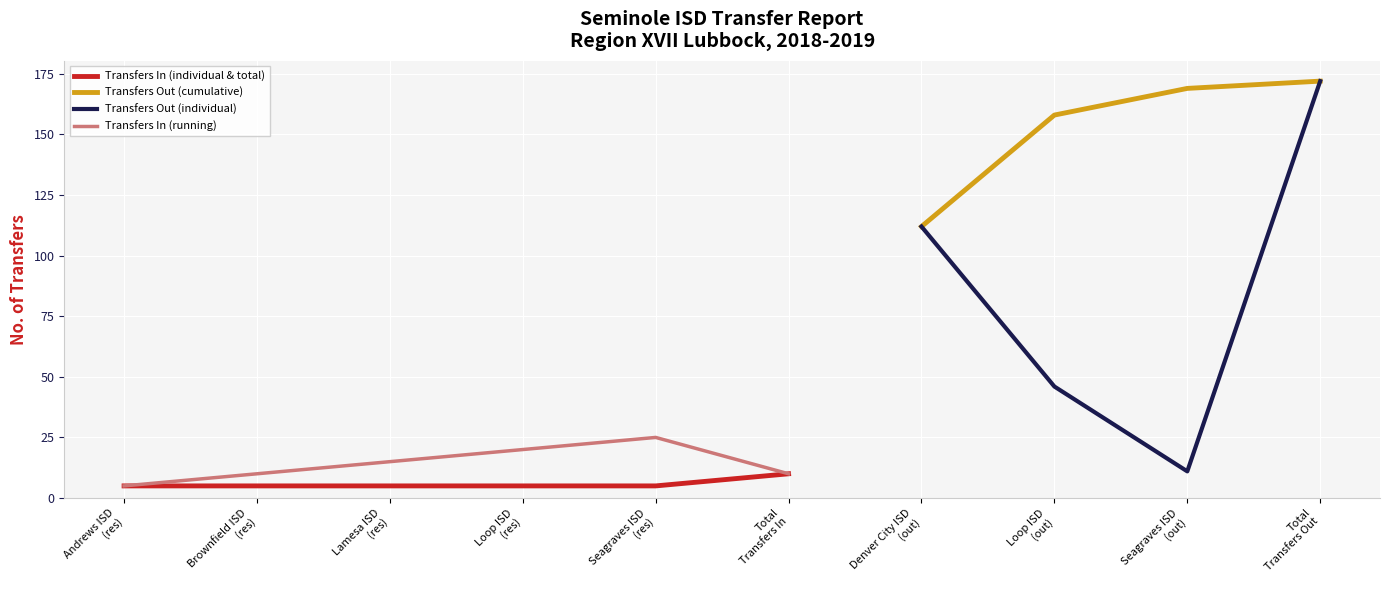

What is the minimum value for Transfers In (individual & total)?

5